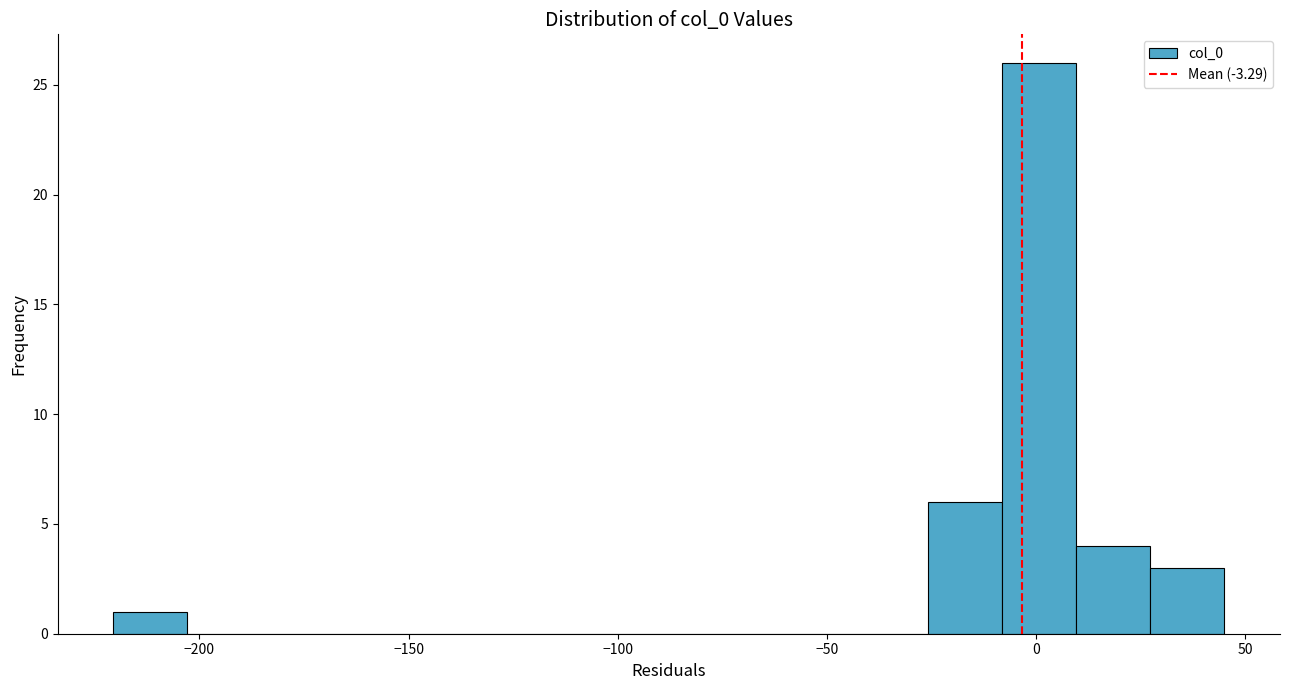

Around what value on the x-axis is the tallest bar? Give the approximate position of its centre, as read against the axis.

0